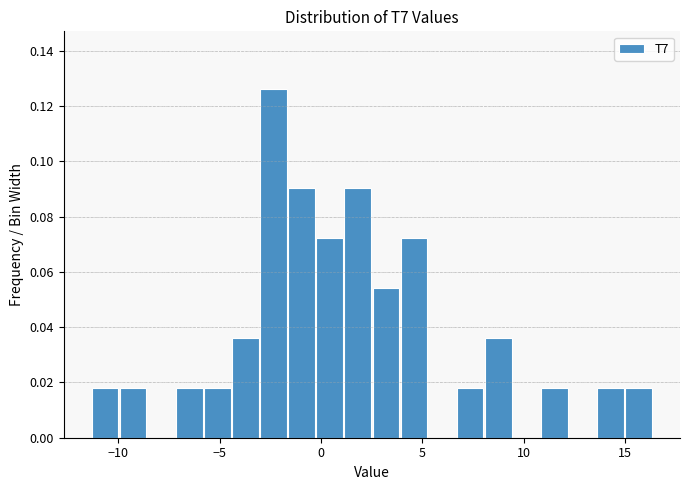

Around what value on the x-axis is the tallest bar? Give the approximate position of its centre, as read against the axis.

-2.5